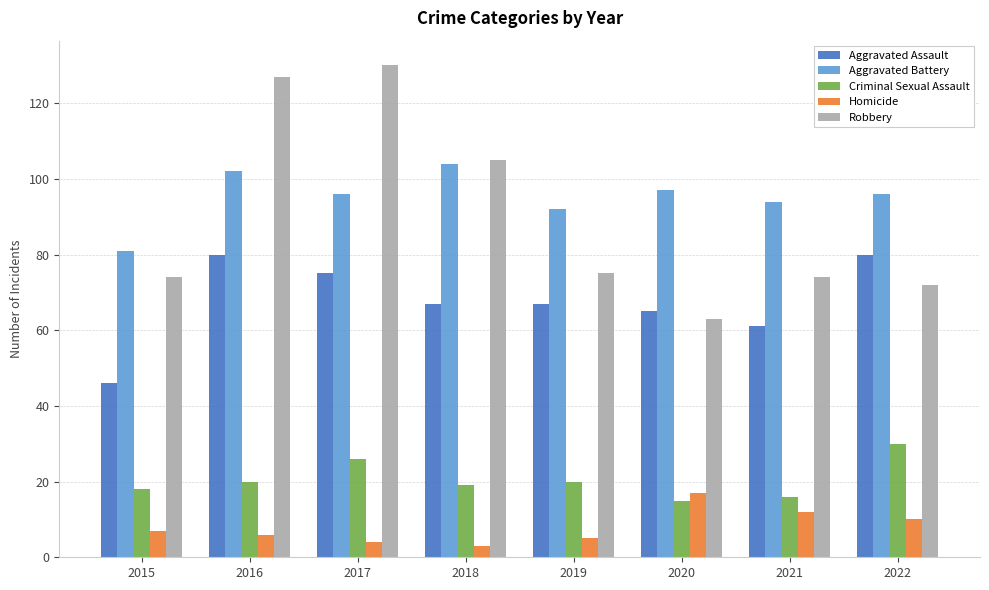

What is the minimum value shown in the chart?

3